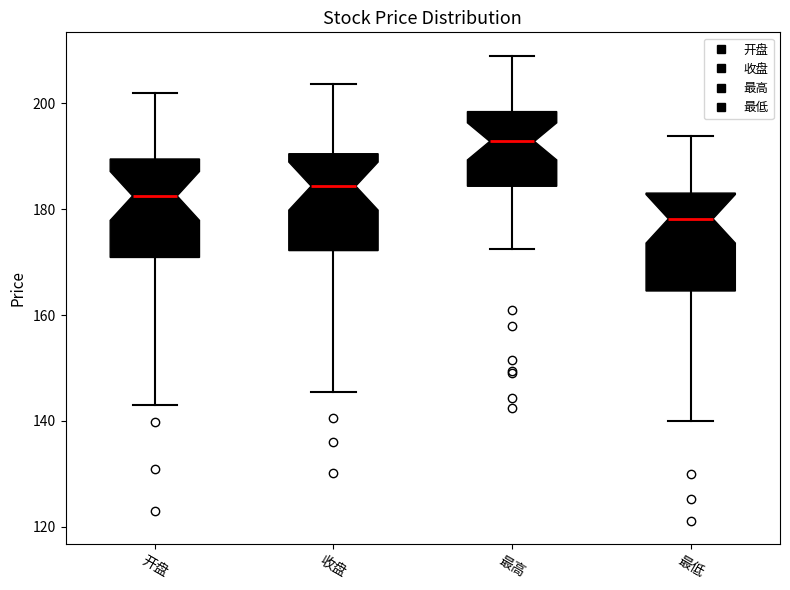

Which box has the highest median line?

最高